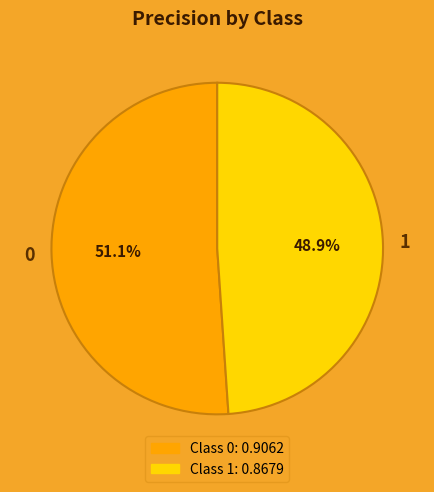

To the nearest percent, what portion does 0 represent?

51%